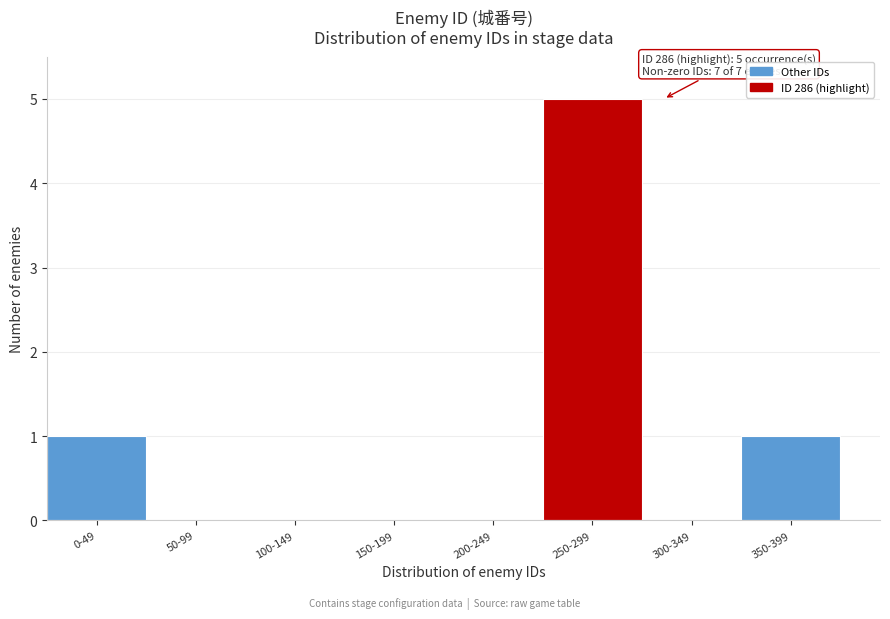

Reading left to right, extract all data points from this chart.

0-49=1	50-99=0	100-149=0	150-199=0	200-249=0	250-299=5	300-349=0	350-399=1